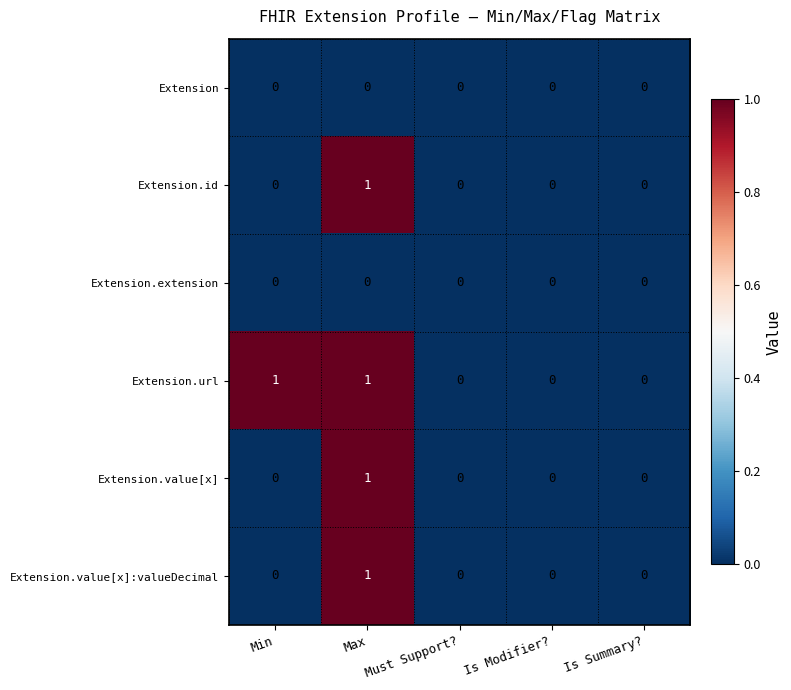

How many values in Extension.value[x]:valueDecimal are above zero?

1